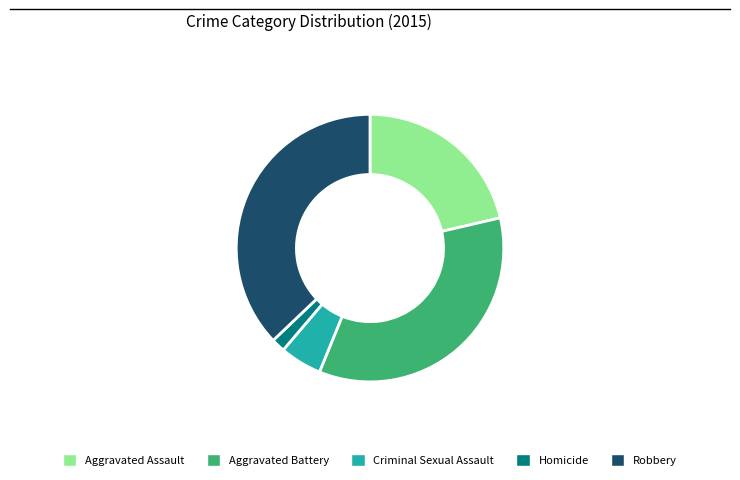

How many segments does this pie chart have?

5